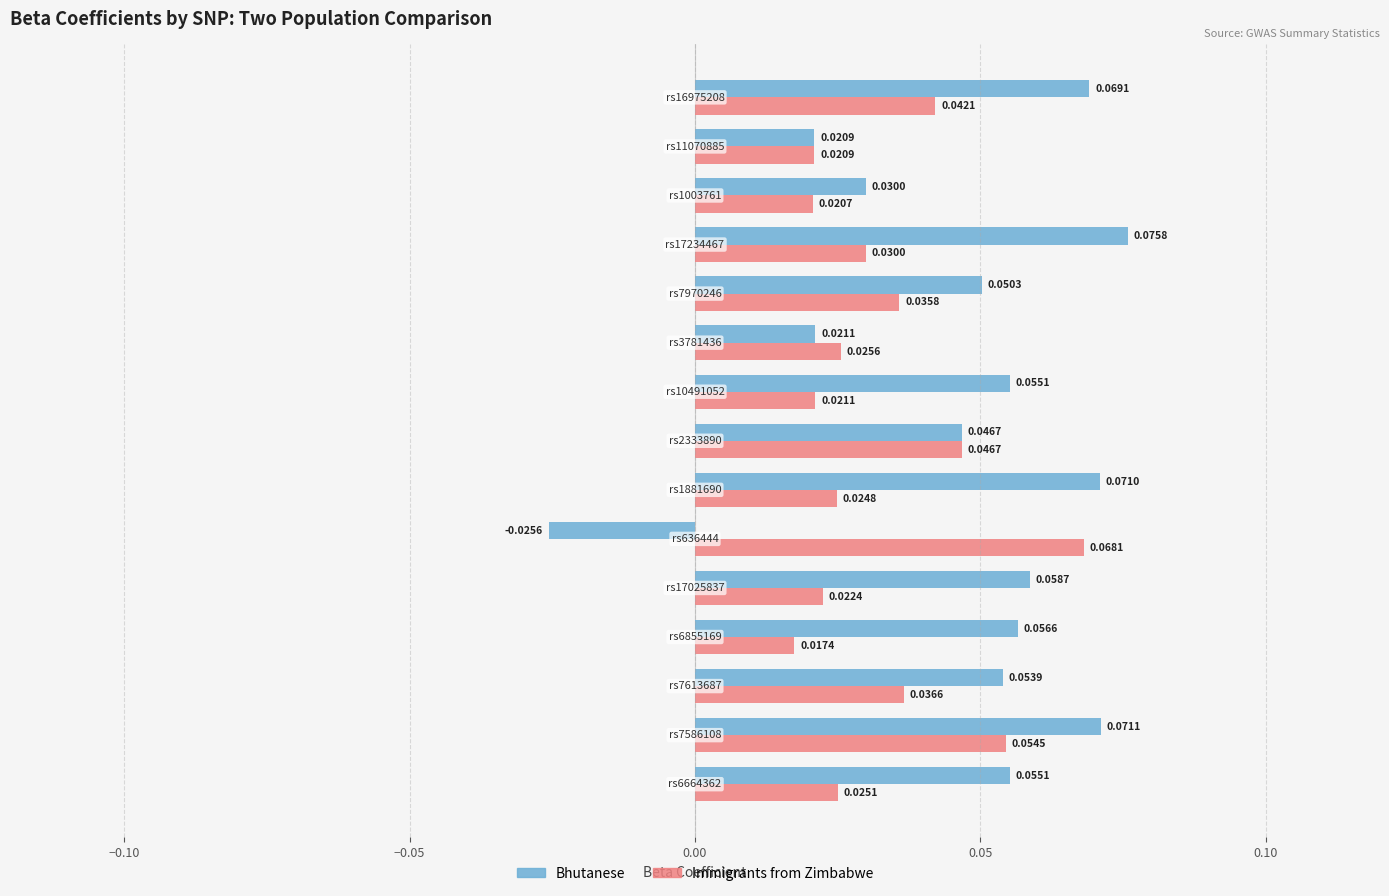

Which series has the largest total across all categories?

Bhutanese